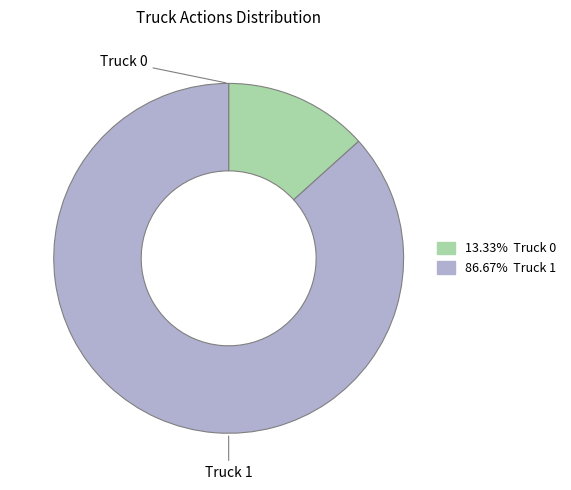

How many slices are in this pie chart?

2